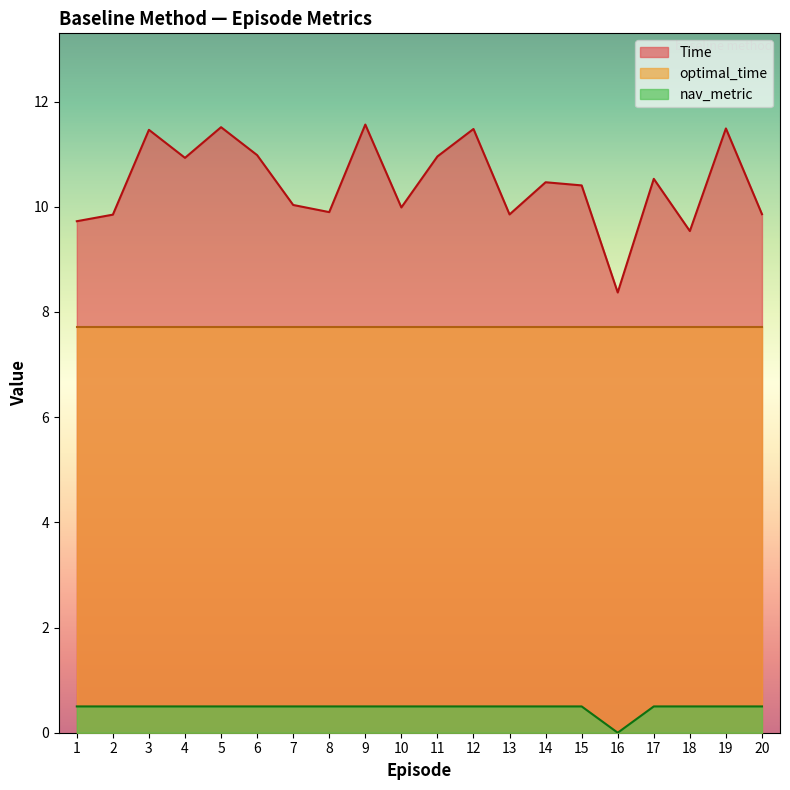

What is the difference between the highest and lowest values at 20?

9.4